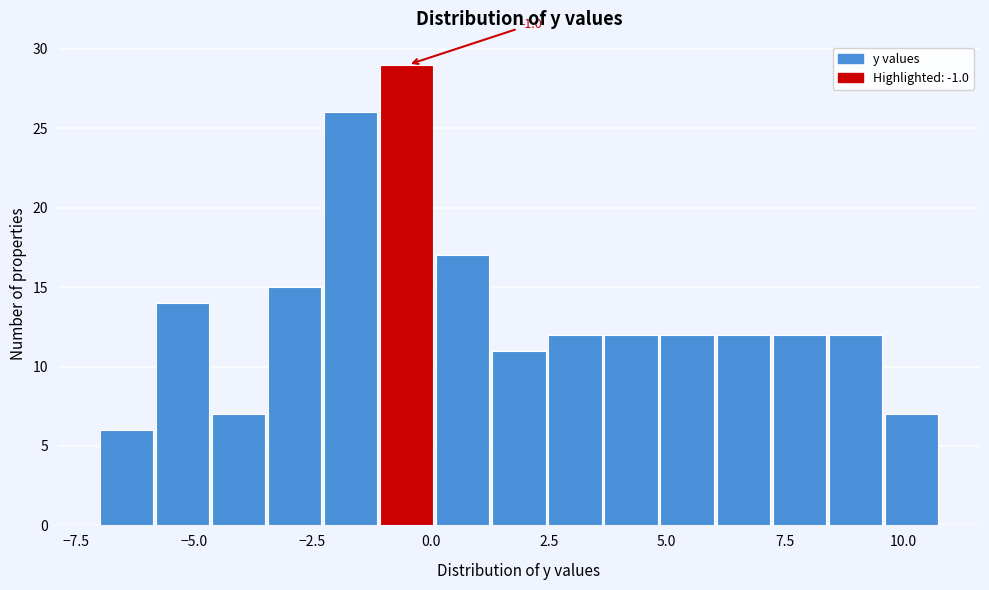

Read against the x-axis, roughly where is the centre of the tallest bar?

-0.5